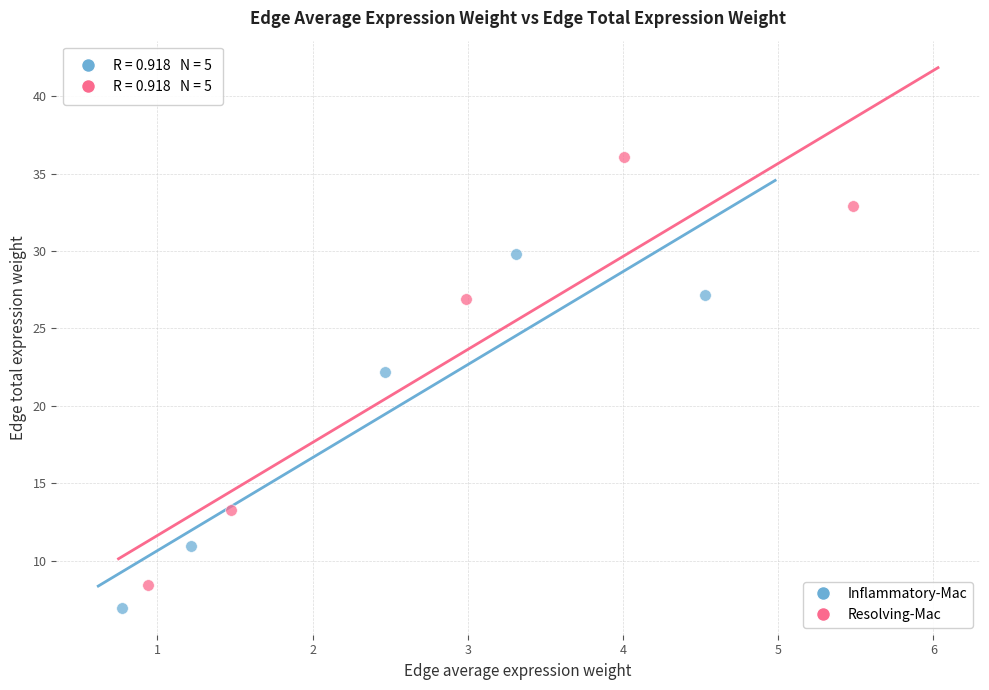

Which series has the widest spread of Y values?

Resolving-Mac